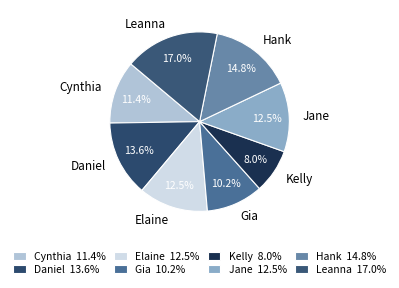

What percentage is the Hank slice, to the nearest percent?

15%